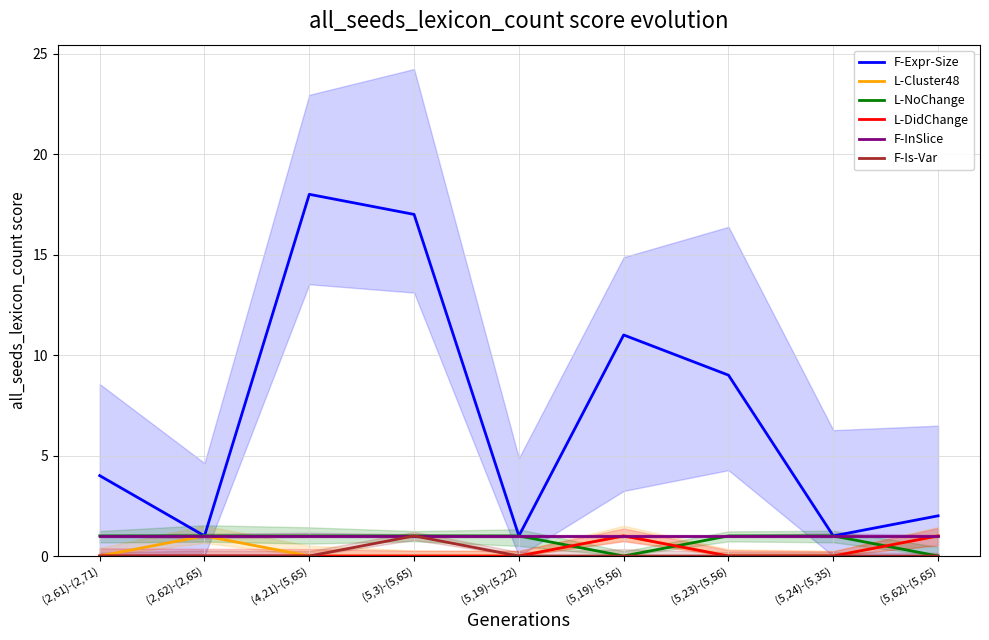

True or false: F-Is-Var and F-InSlice cross at least once.

False